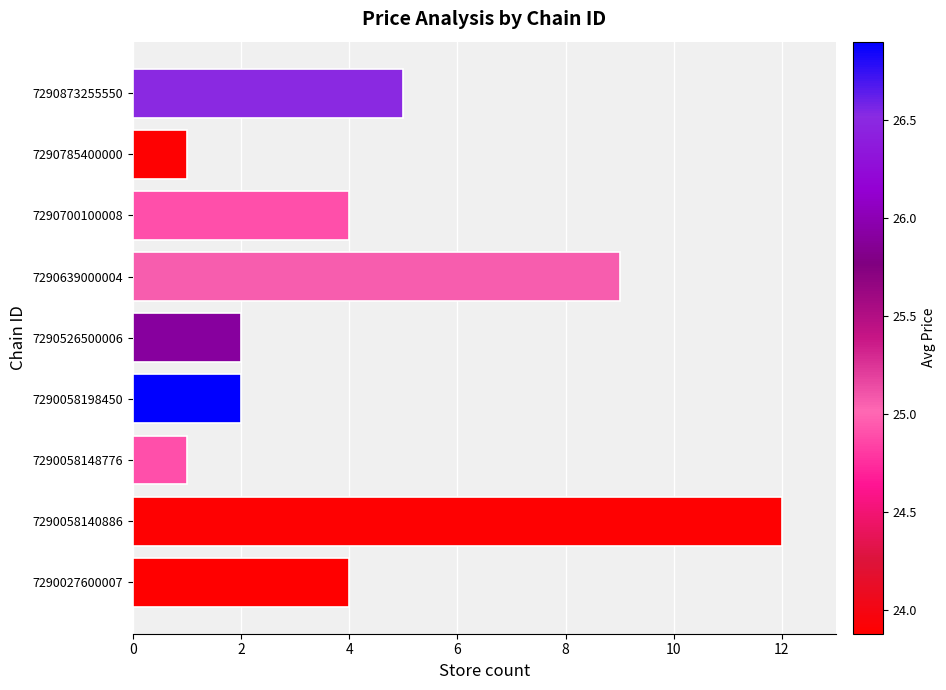

Is it true that the value at 7290526500006 is 1?

False